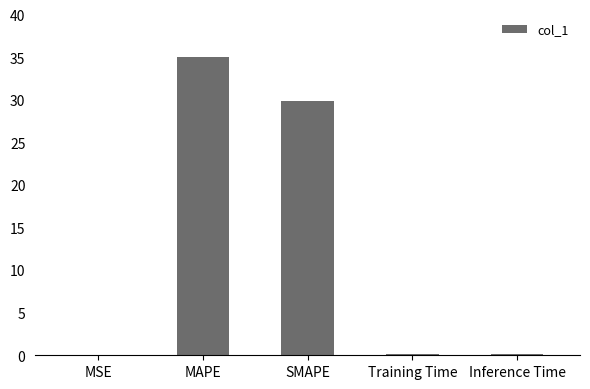

Are the bars grouped side by side (vs. stacked)?

No